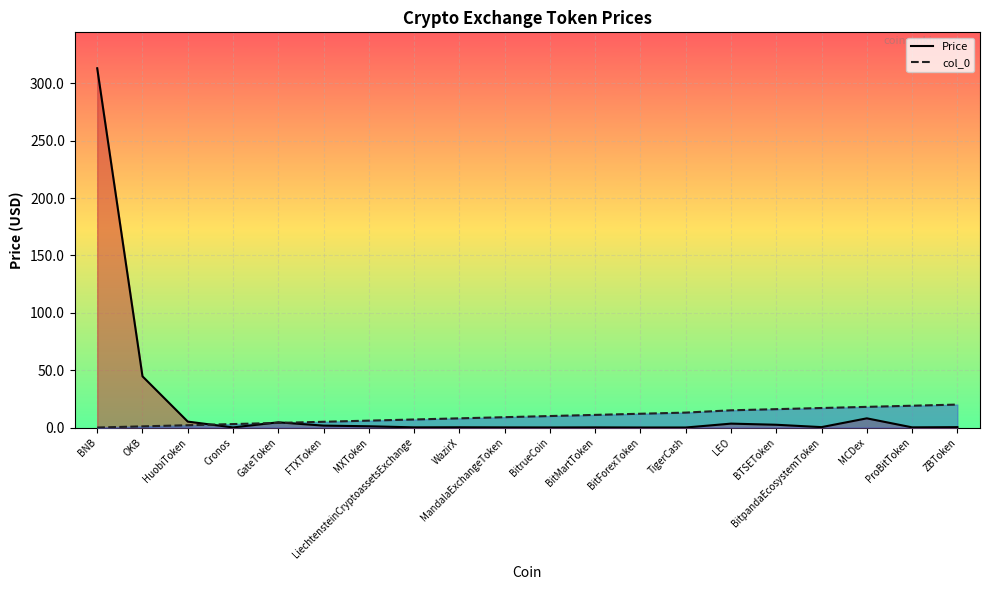

What is the value of the Price point at the 3rd from the left?

5.2